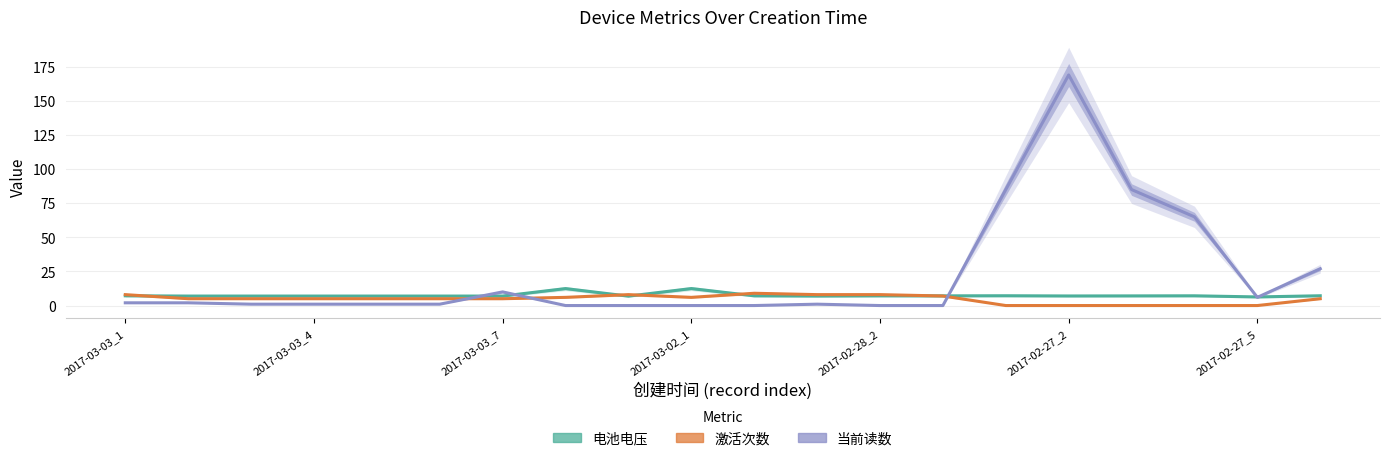

How many intersections are there between 电池电压 and 激活次数?

5